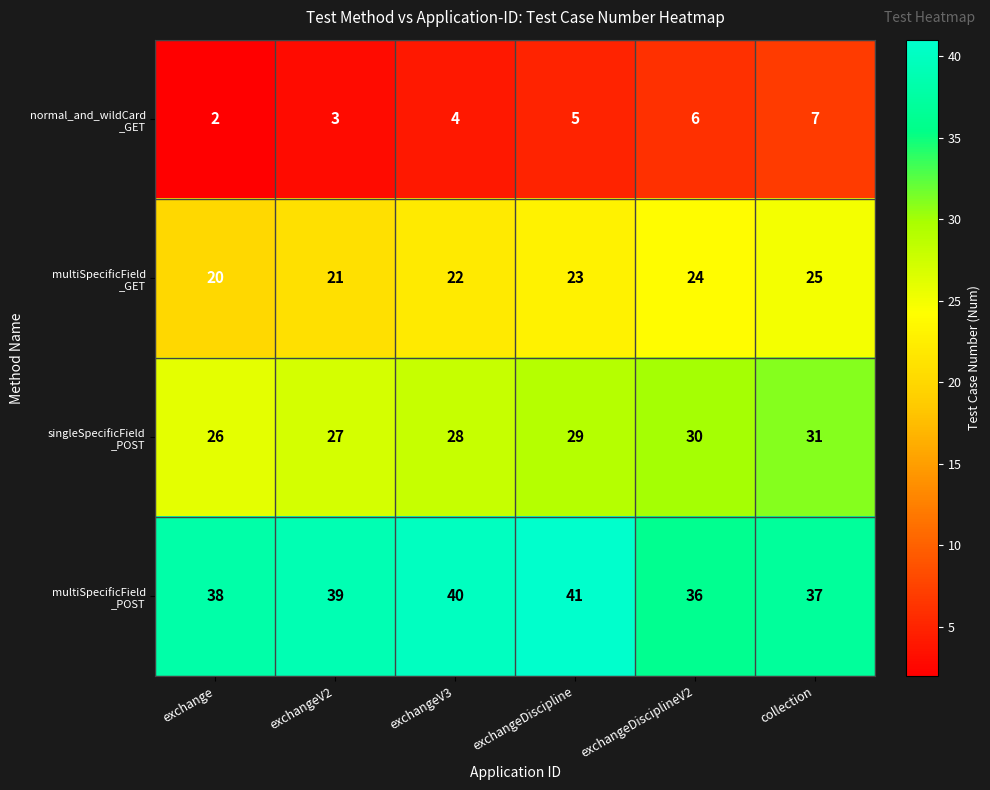

What is the spread (max minus min) of values at collection?

30